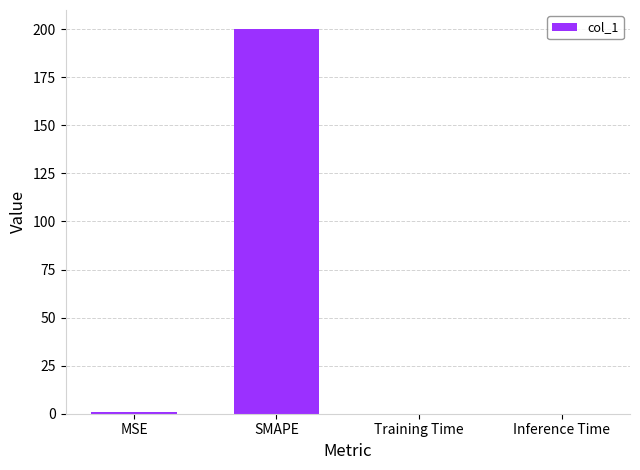

How many series are shown in this chart?

1